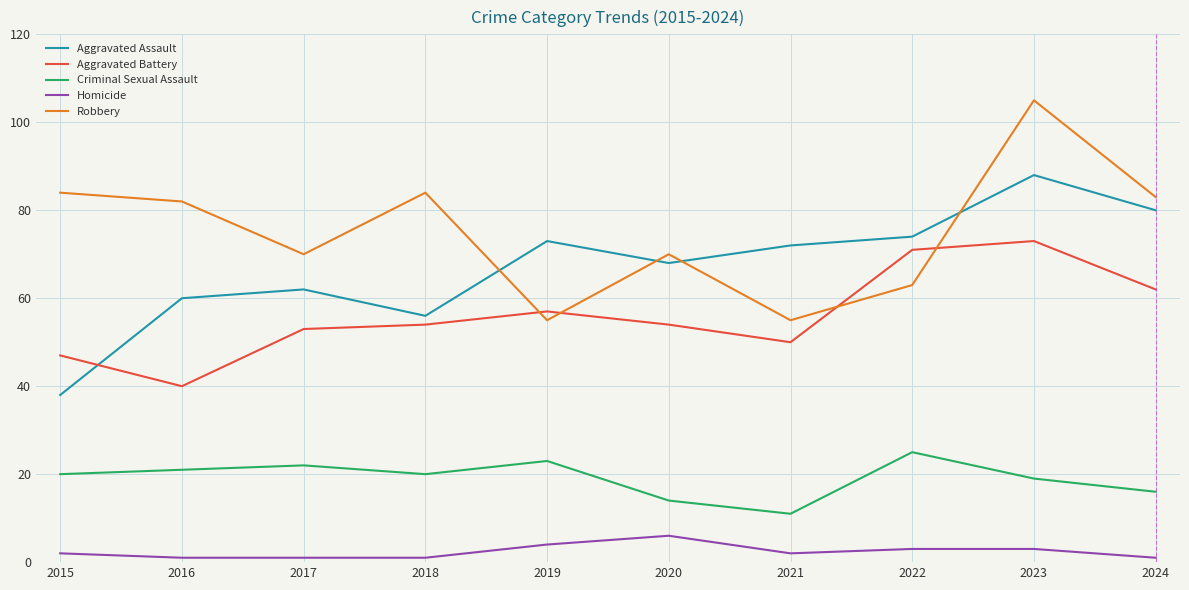

How many distinct data groups are displayed?

5